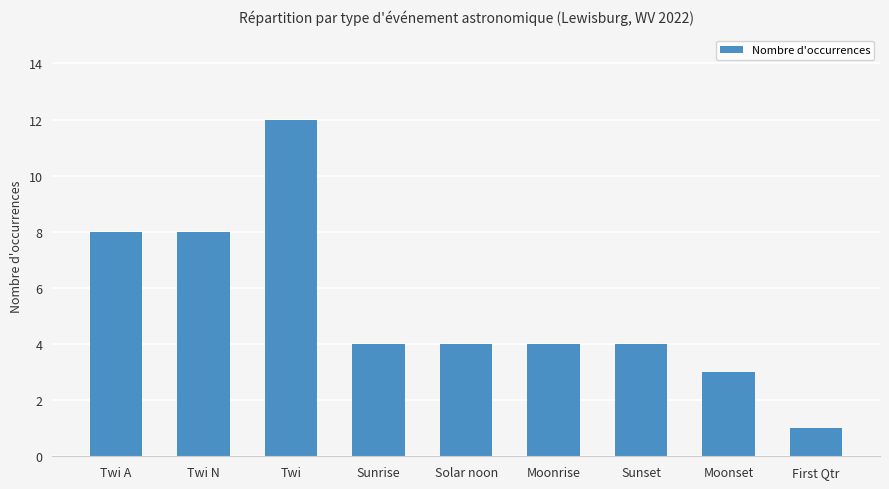

Count the number of categories in the chart.

9